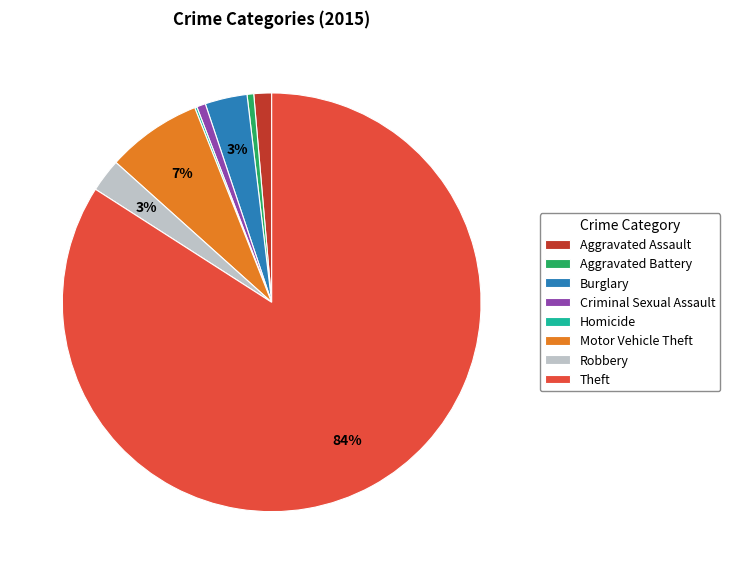

True or false: Theft accounts for 84% of the total.

True